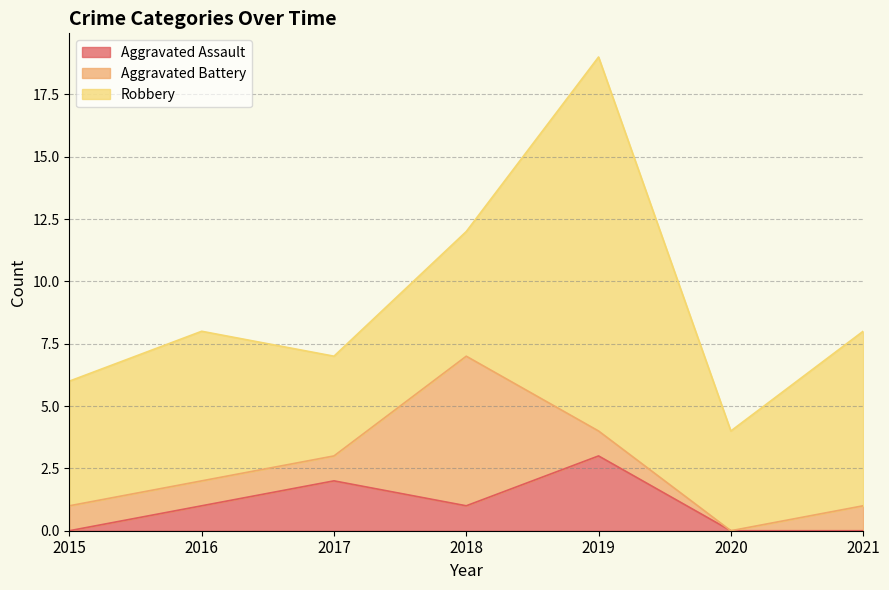

Reading left to right, extract all data points from this chart.

Aggravated Assault: 0	1	2	1	3	0	0
Aggravated Battery: 1	1	1	6	1	0	1
Robbery: 5	6	4	5	15	4	7